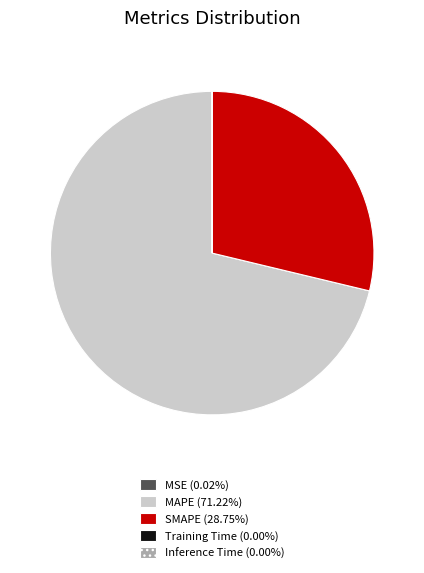

What is the largest slice in the pie chart?

MAPE